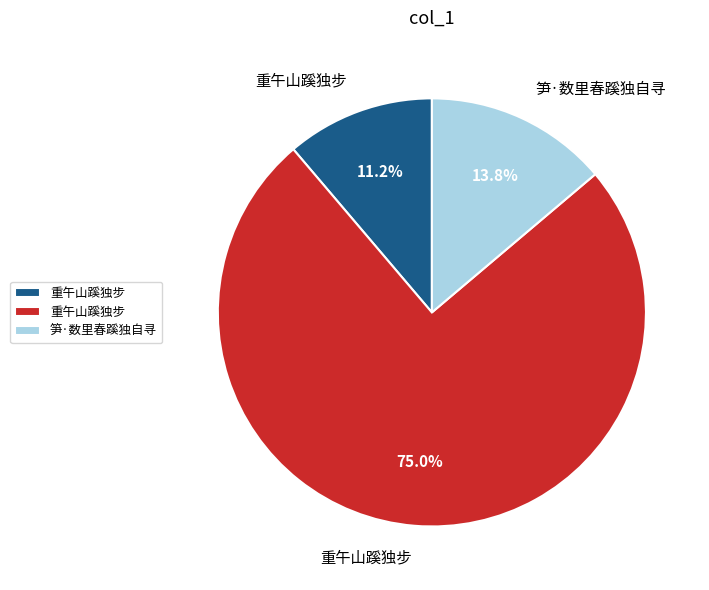

Is there any slice that represents more than half of the pie?

Yes